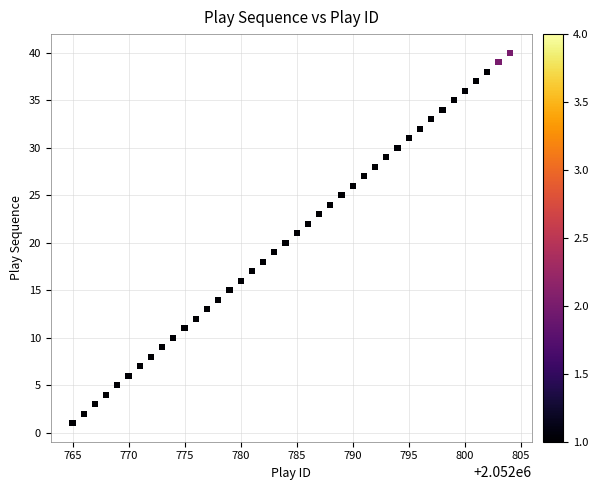

What is the range of X values (max minus min)?

39